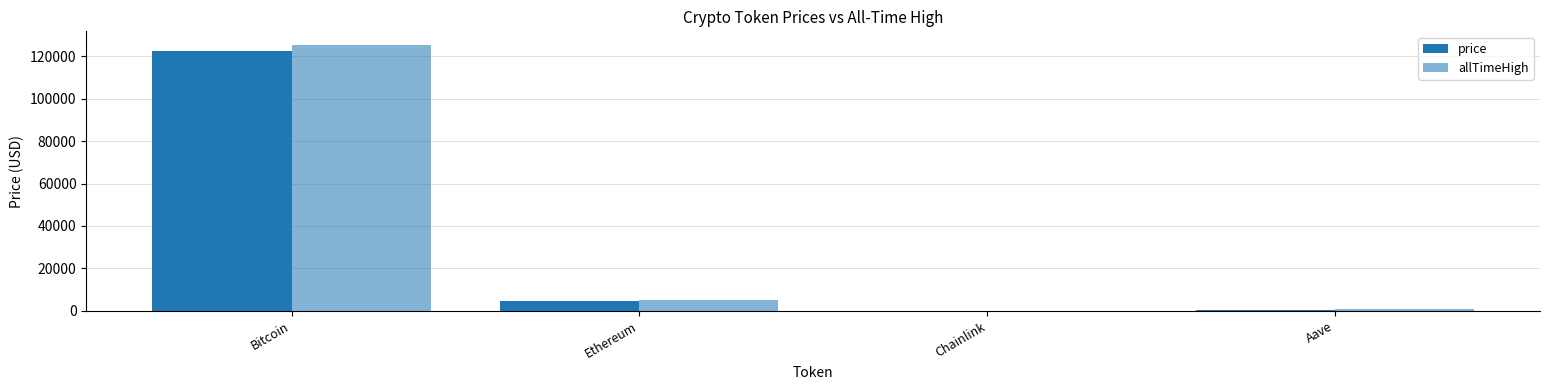

How many distinct data groups are displayed?

2